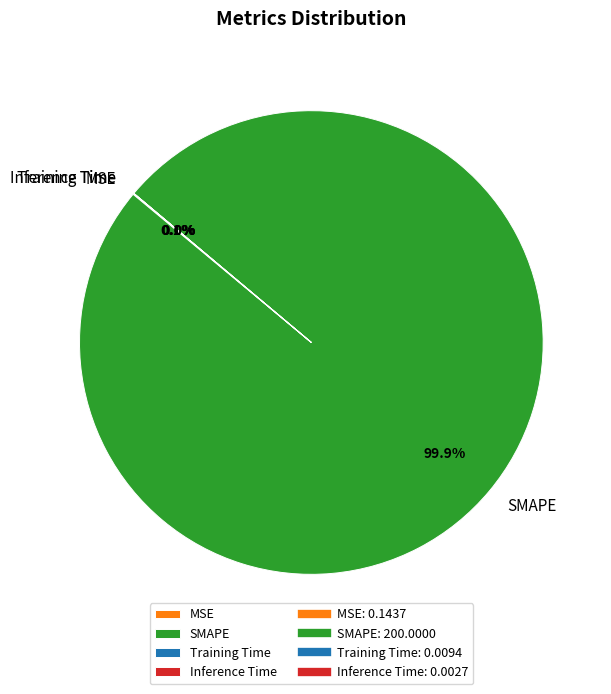

What is the largest slice in the pie chart?

SMAPE